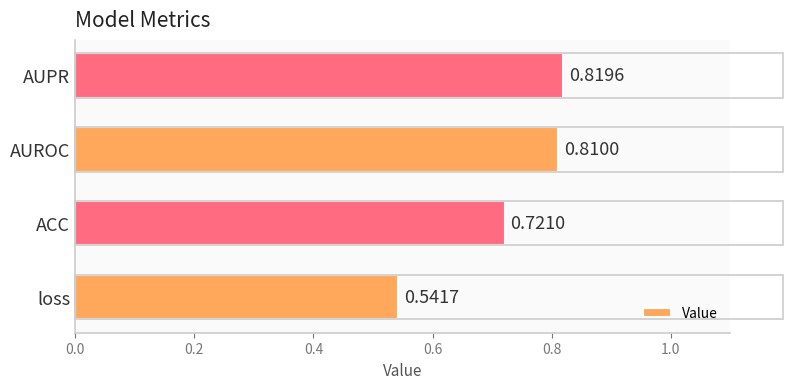

What is the sum of the values at loss and AUROC?

1.4